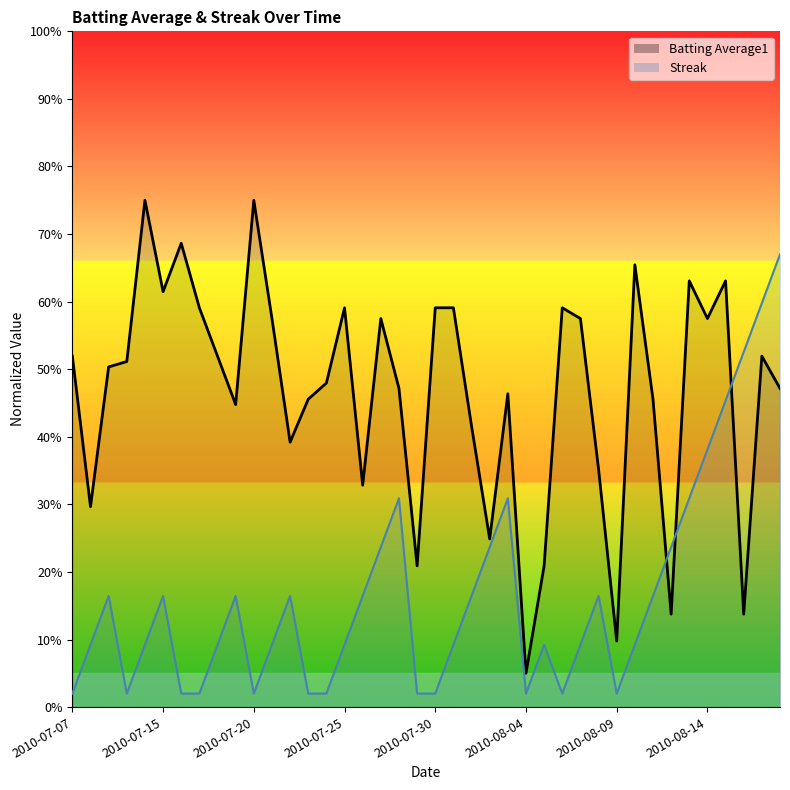

At 2010-08-15, list the series in order from largest to smallest.

Batting Average1, Streak